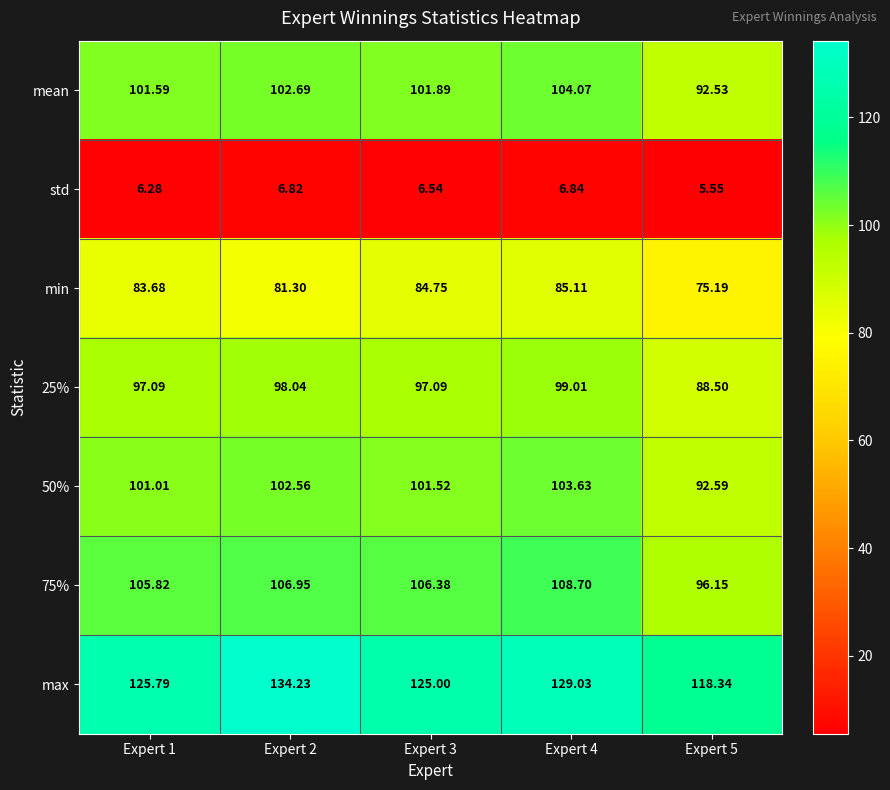

Is the value of min at Expert 1 greater than the value of 50% at Expert 3?

No